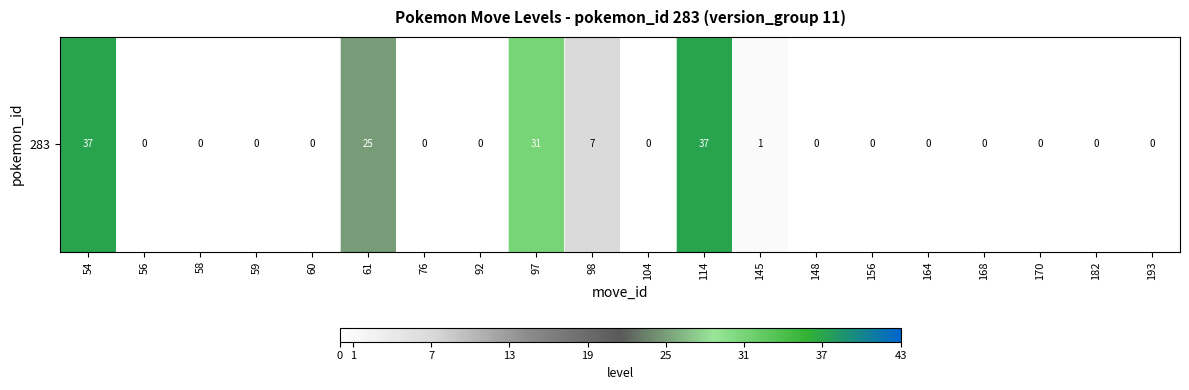

The chart shows a value of 0 at 92. True or false?

True